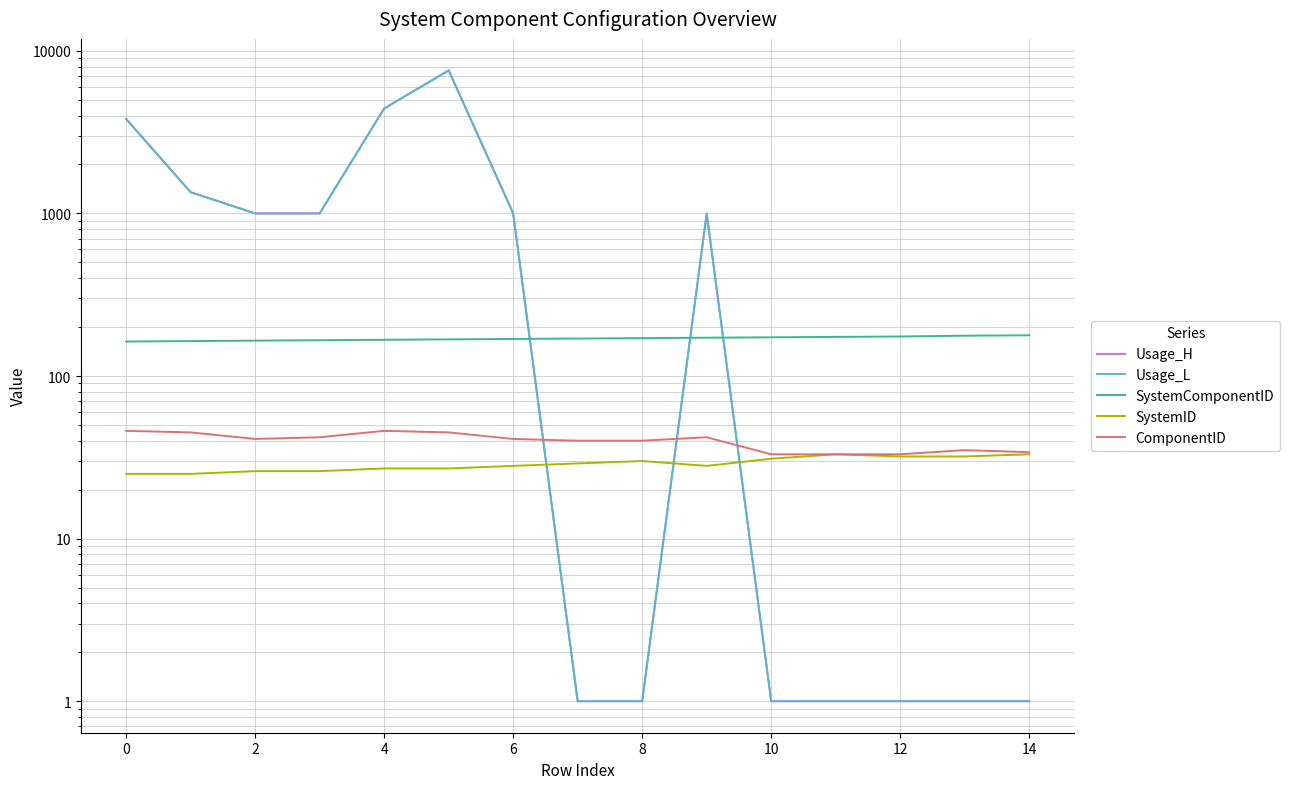

How many SystemID values are between 26 and 32?

11